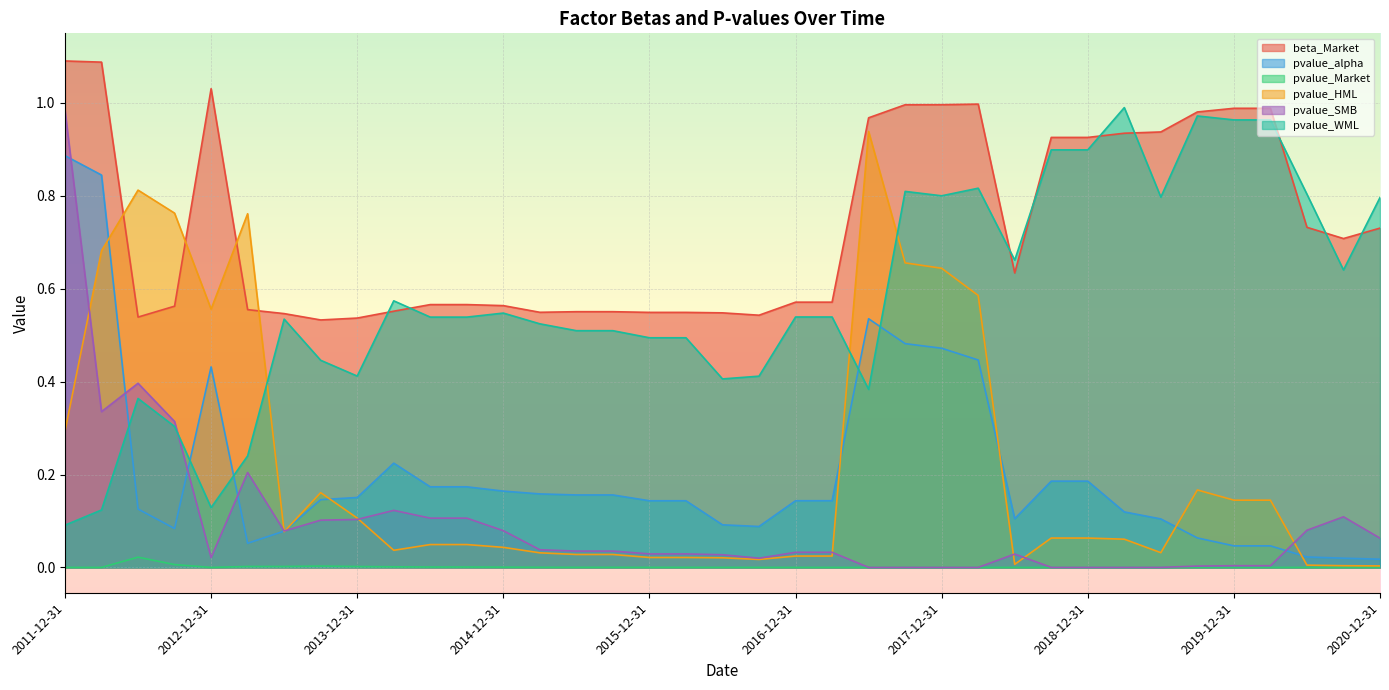

Which has a higher value, 2012-06-30 or 2013-12-31?

2012-06-30